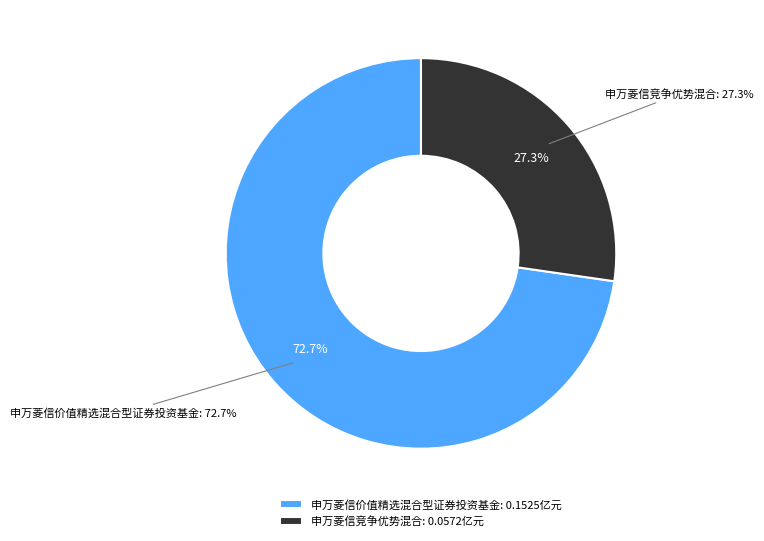

How much of the chart is everything except 申万菱信价值精选混合型证券投资基金?

27.3%